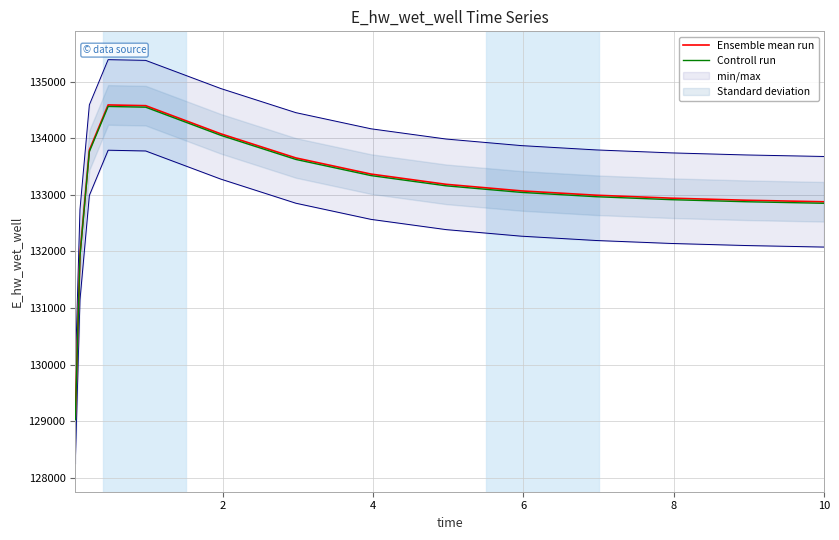

What is the minimum value for Controll run?

129029.5